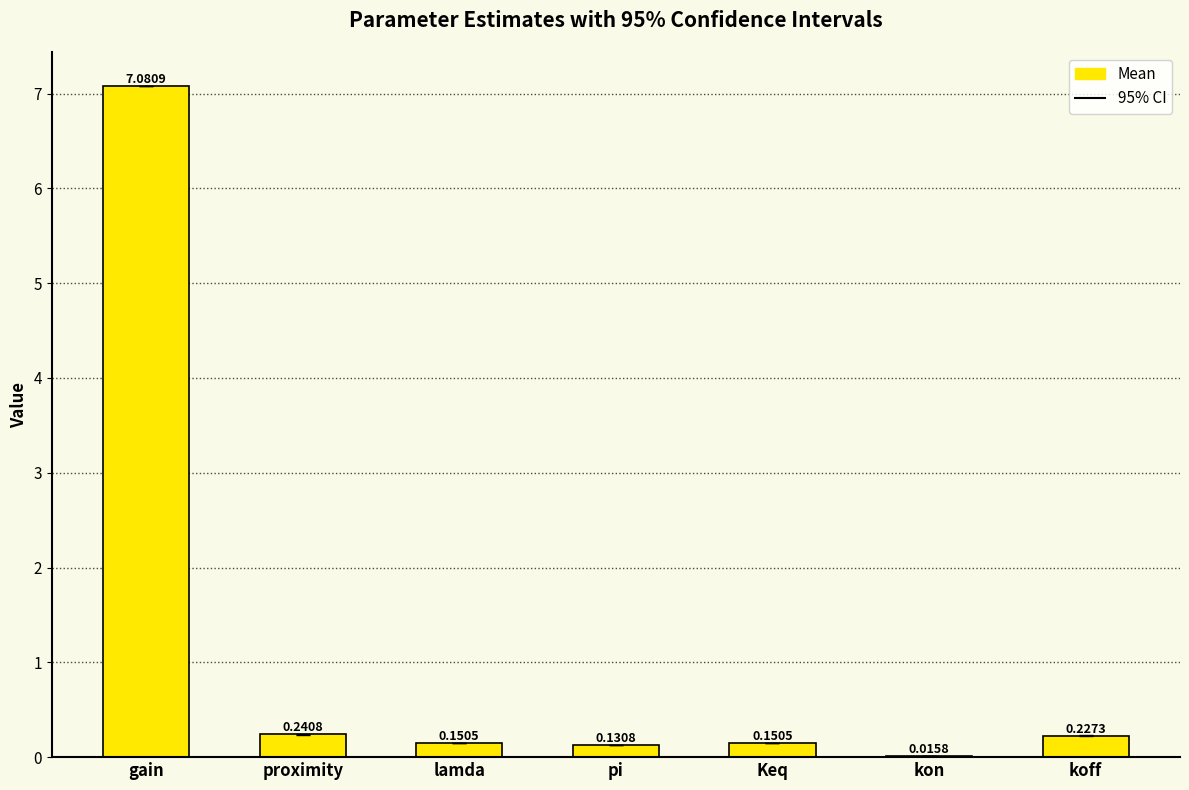

Read the value at gain.

7.1